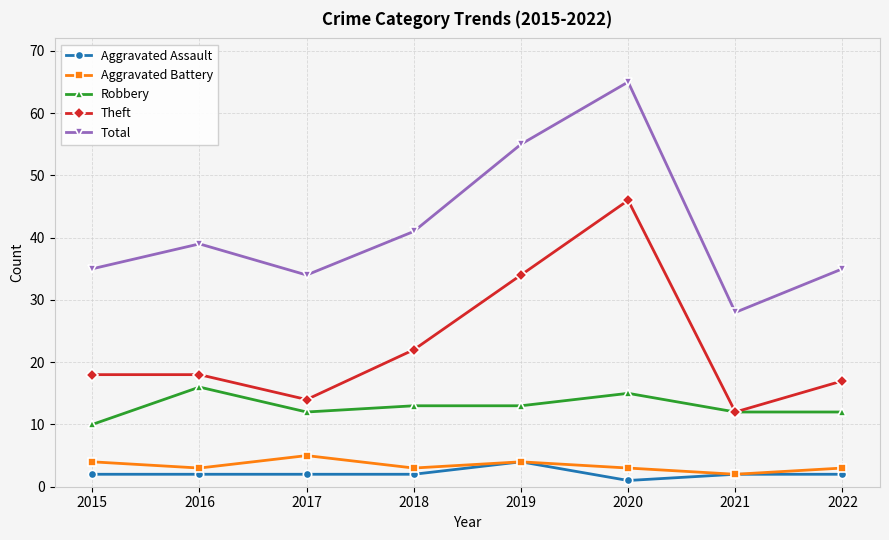

What is the lowest value of the Aggravated Battery series?

2